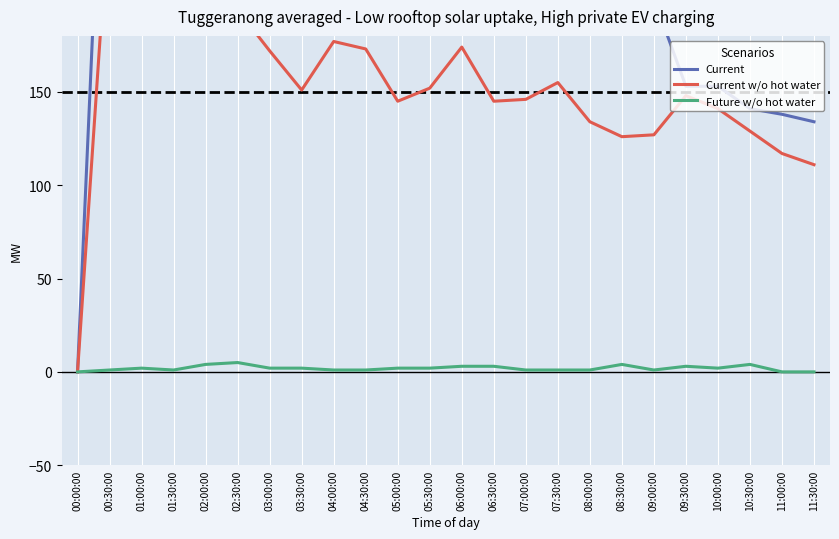

Rank the series at 10:30:00 from highest to lowest value.

Current, Current w/o hot water, Future w/o hot water